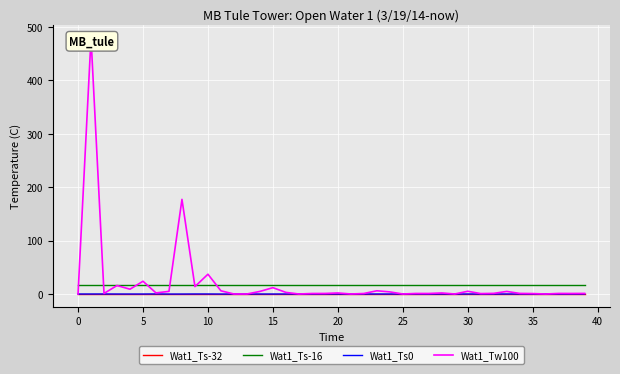

Which series has the largest total across all categories?

Wat1_Tw100